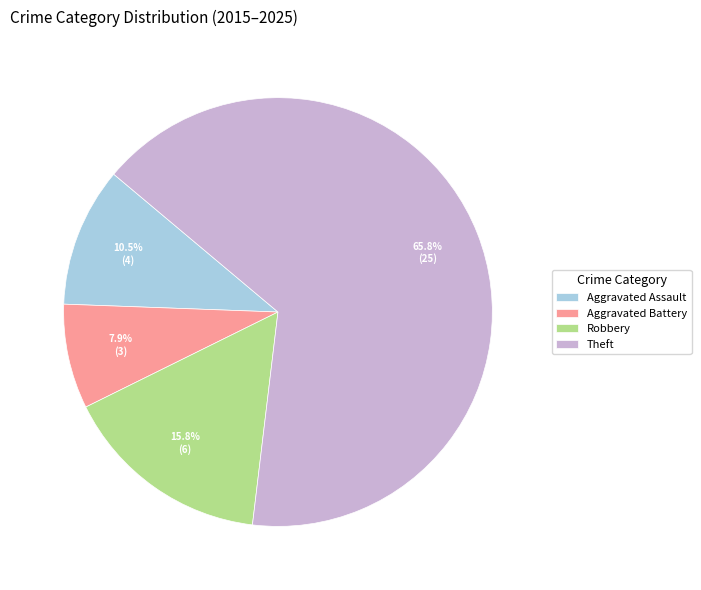

What is the smallest slice in the pie chart?

Aggravated Battery